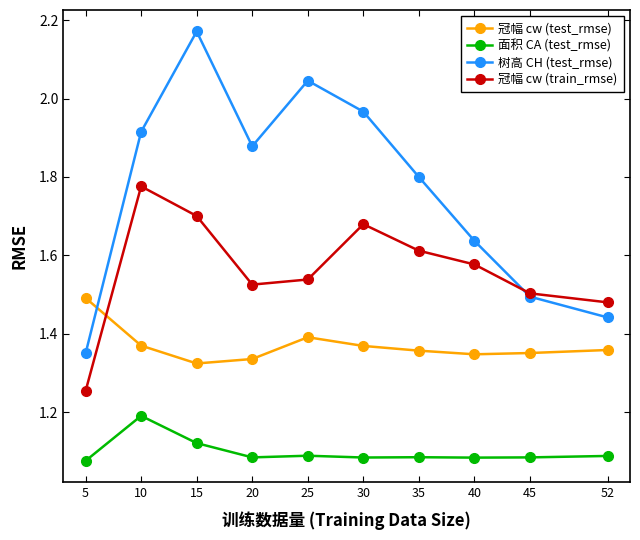

At which category does 树高 CH (test_rmse) reach its first local peak?

15